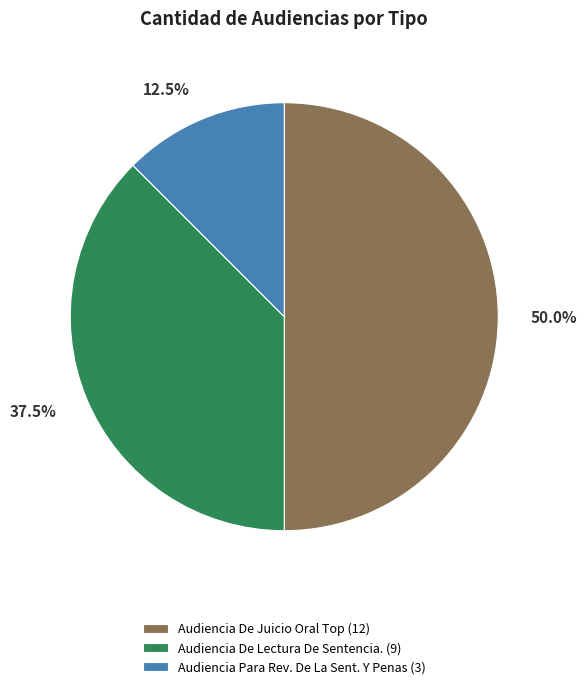

How many segments does this pie chart have?

3